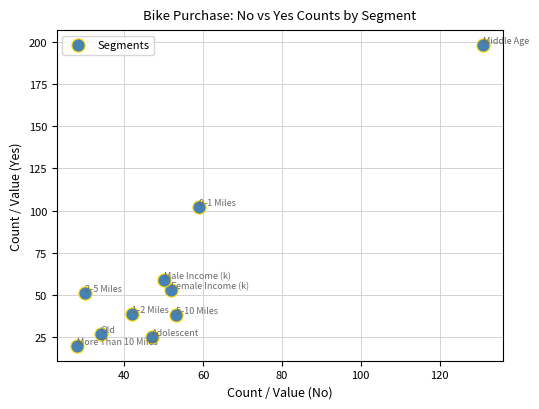

What Y value in the scatter plot is closest to 109?

102.0